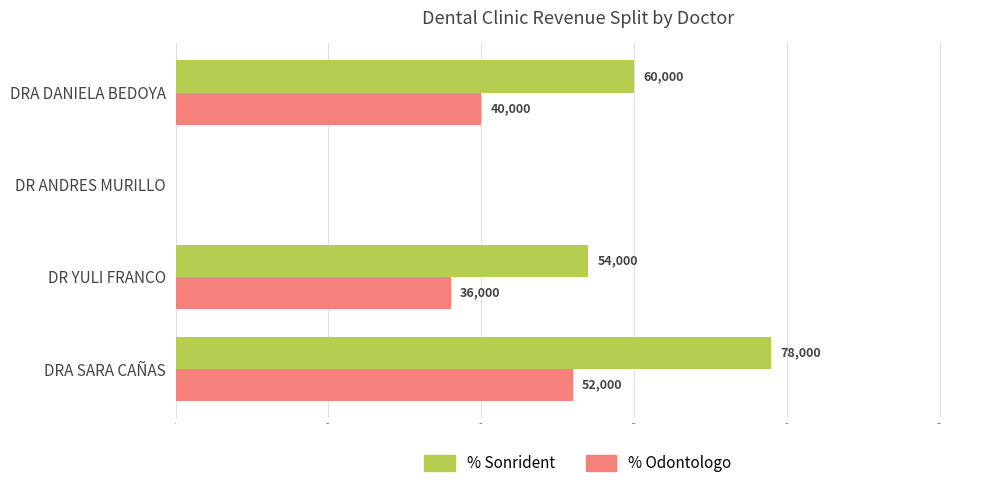

At which category is the sum across all series the highest?

DRA SARA CAÑAS